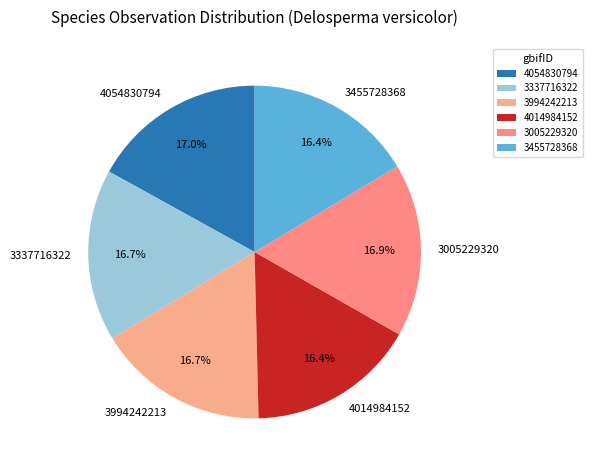

What is the ratio of the value at 4014984152 to the value at 4054830794?

1.0